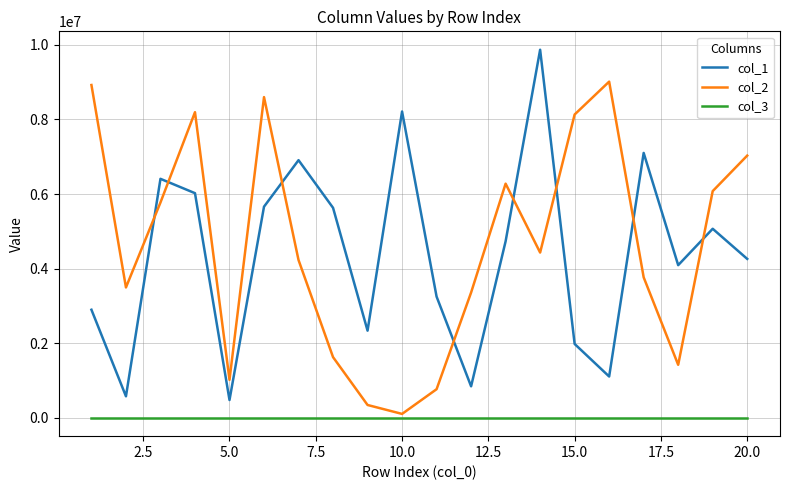

True or false: col_3 and col_1 intersect in this chart.

False